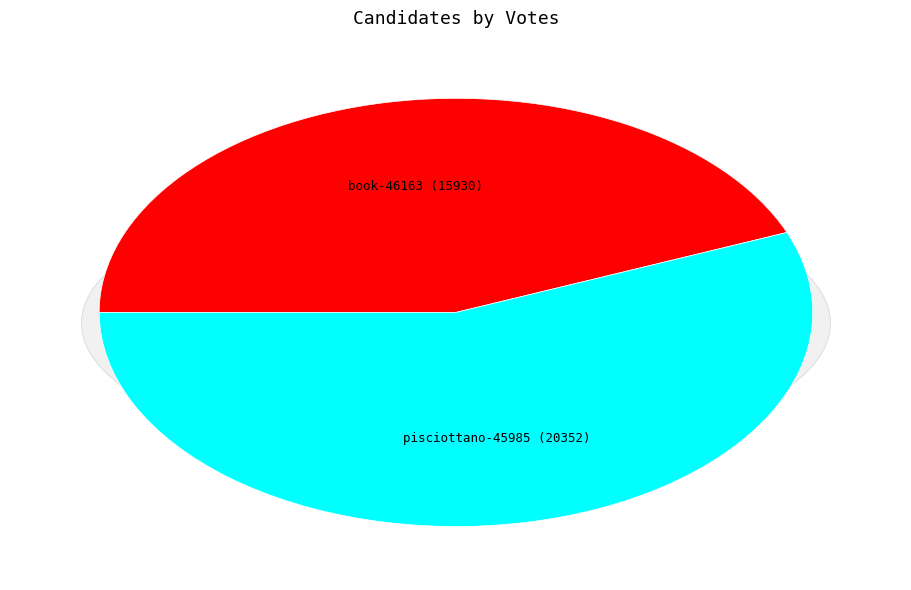

What is the majority slice?

pisciottano-45985